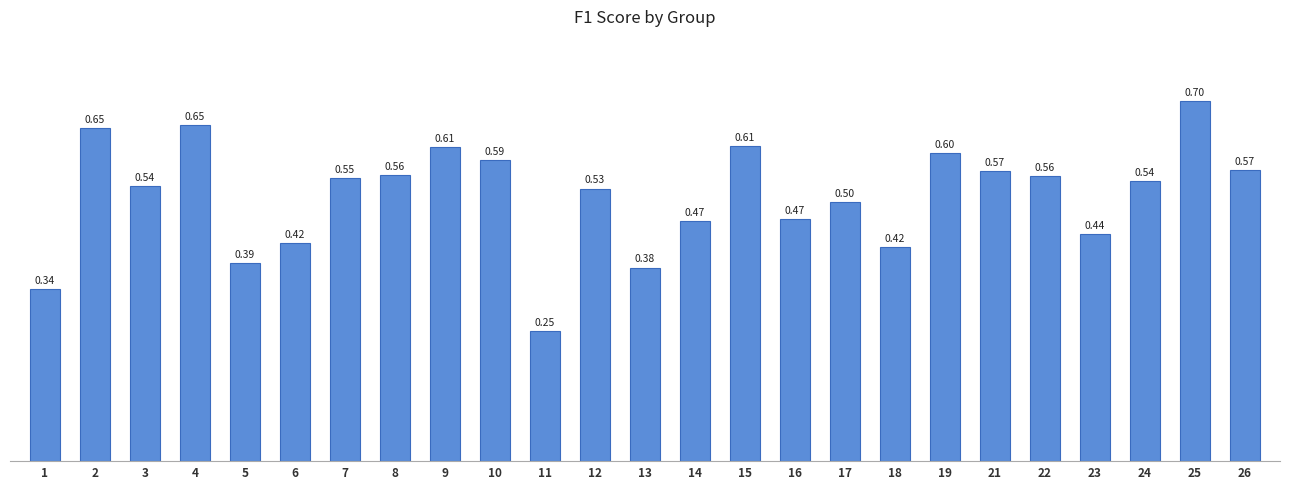

What is the sum of all values?

12.9